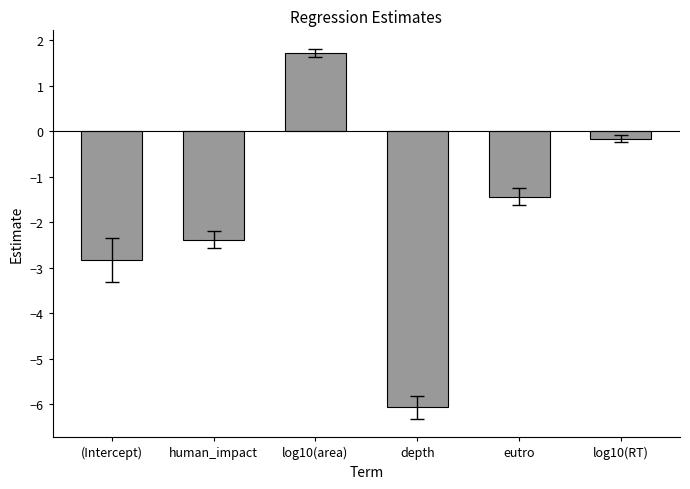

What is the sum of the values at human_impact and depth?

-8.4